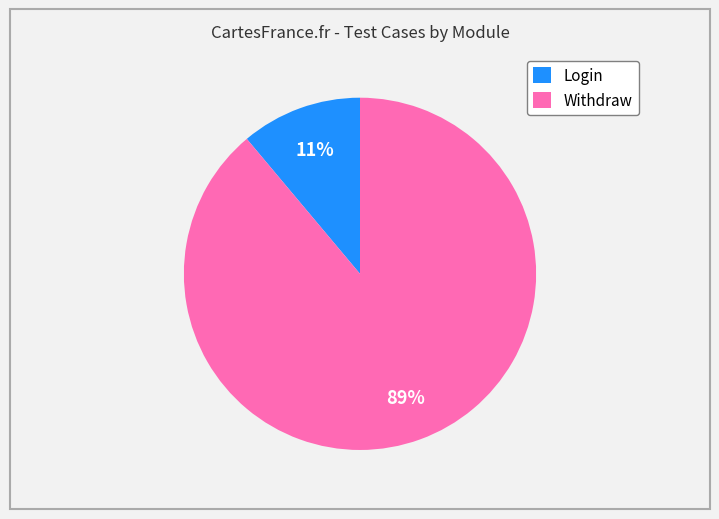

To the nearest percent, what portion does Withdraw represent?

89%